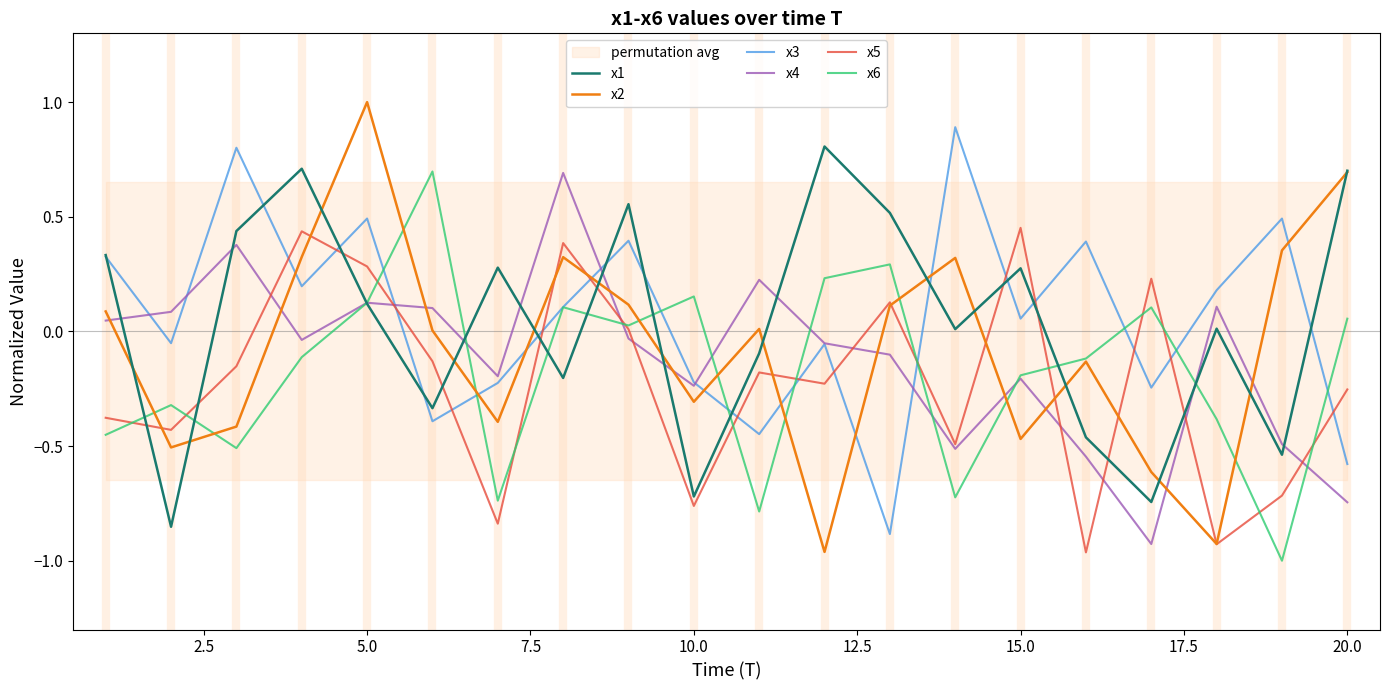

True or false: x4 and x2 cross at least once.

True